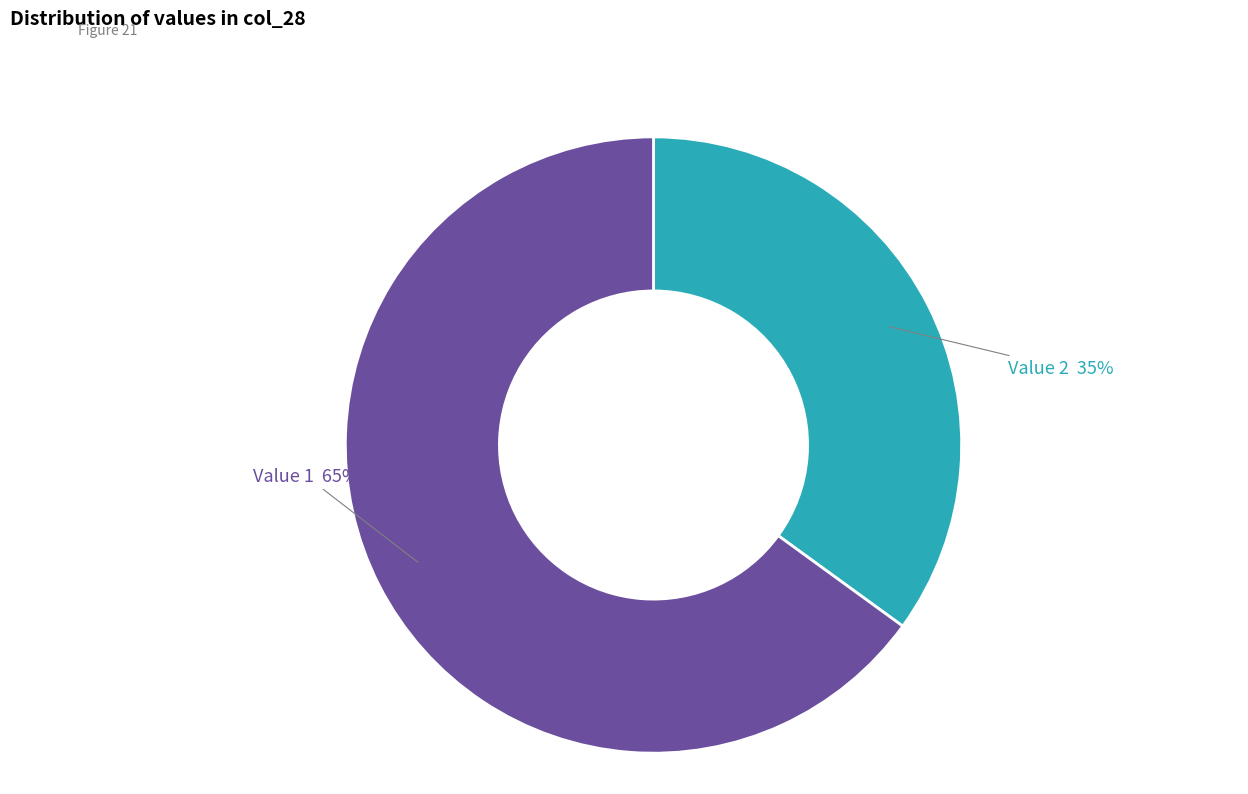

To the nearest percent, what is the average slice percentage?

50%